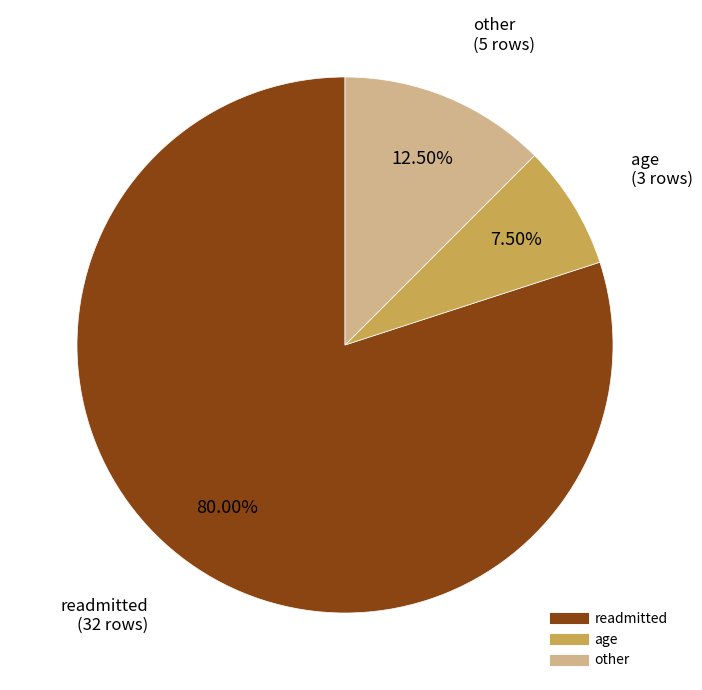

Does any single category account for the majority?

Yes